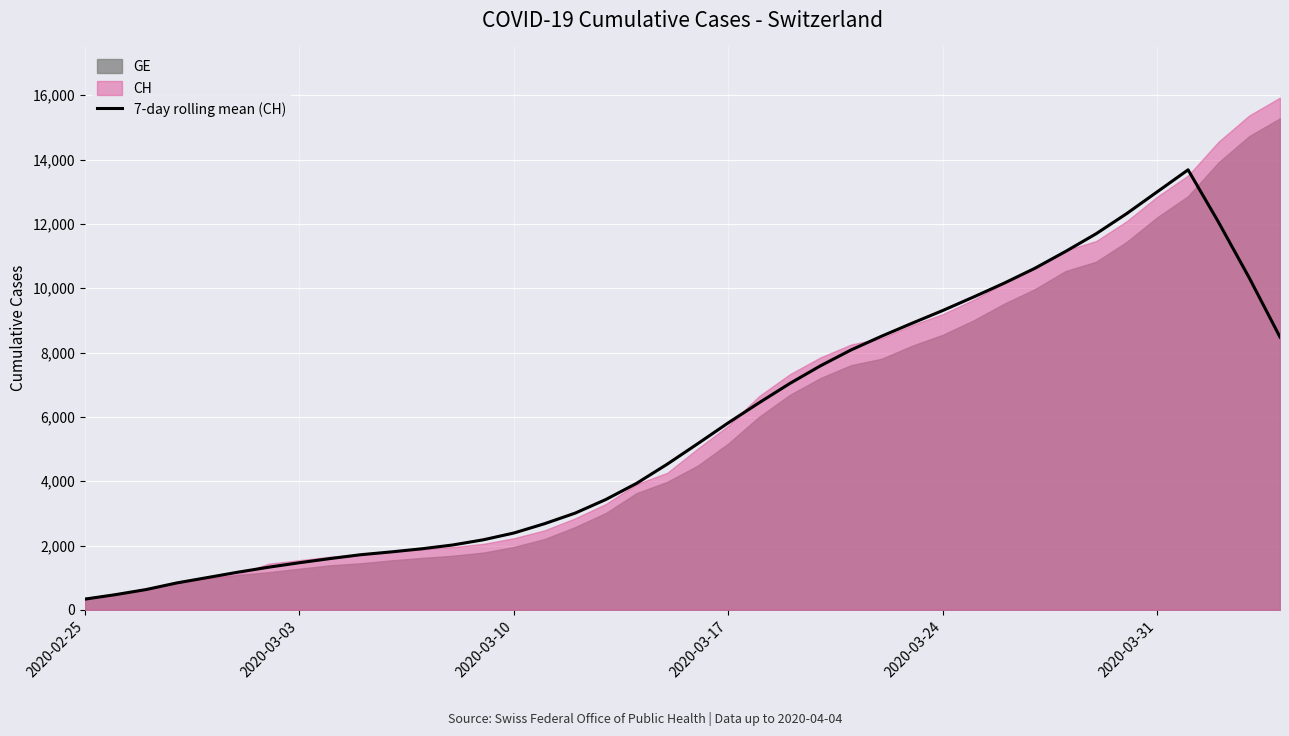

What is the smallest value displayed?

332.0